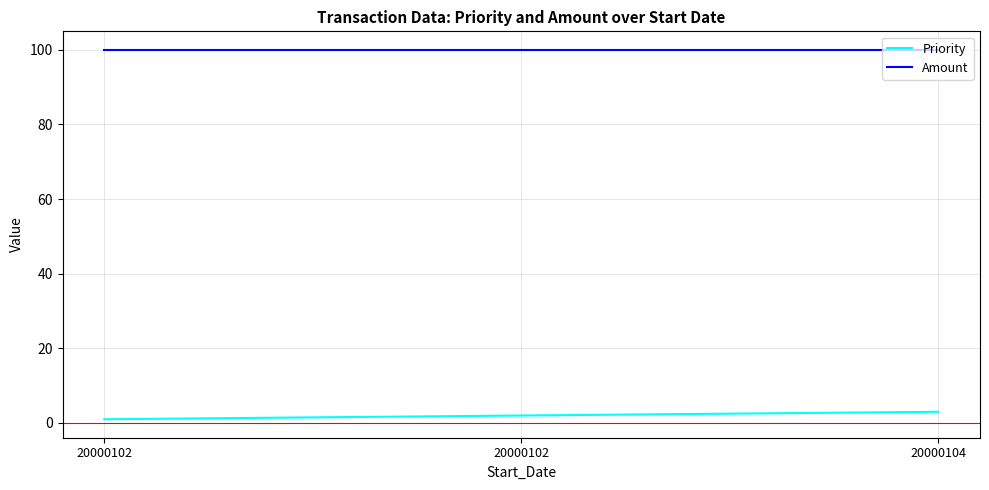

What is the difference between the maximum and minimum values in the Priority series?

2